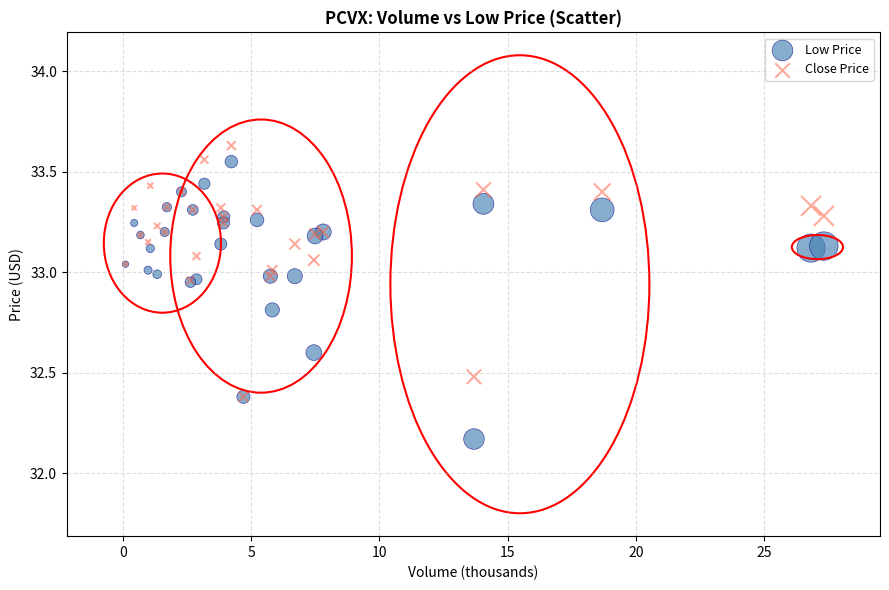

Which series reaches the minimum Y coordinate?

Low Price